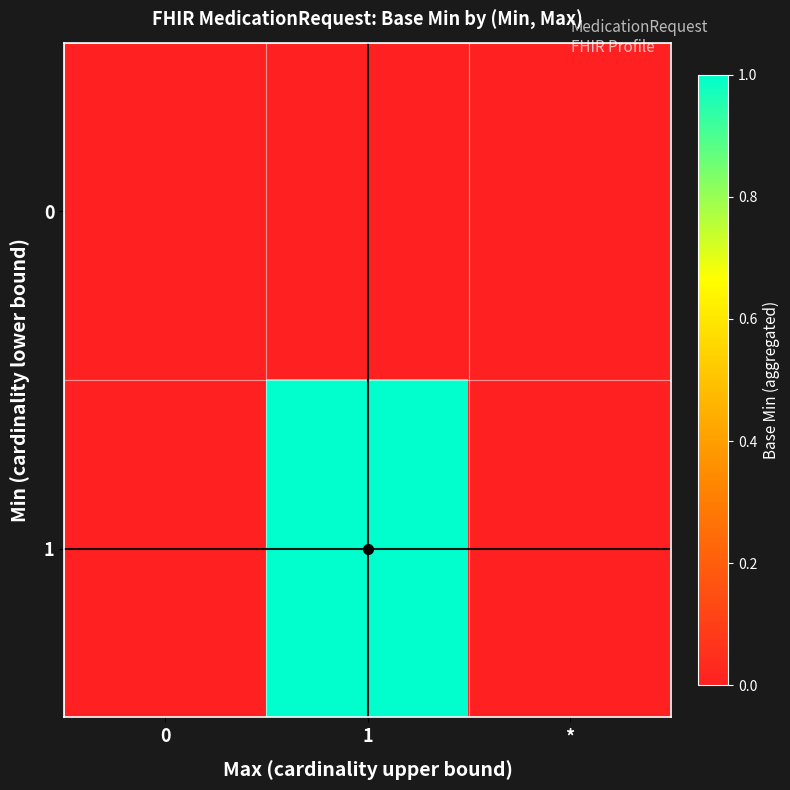

At 0, list the series in order from smallest to largest.

0, 1